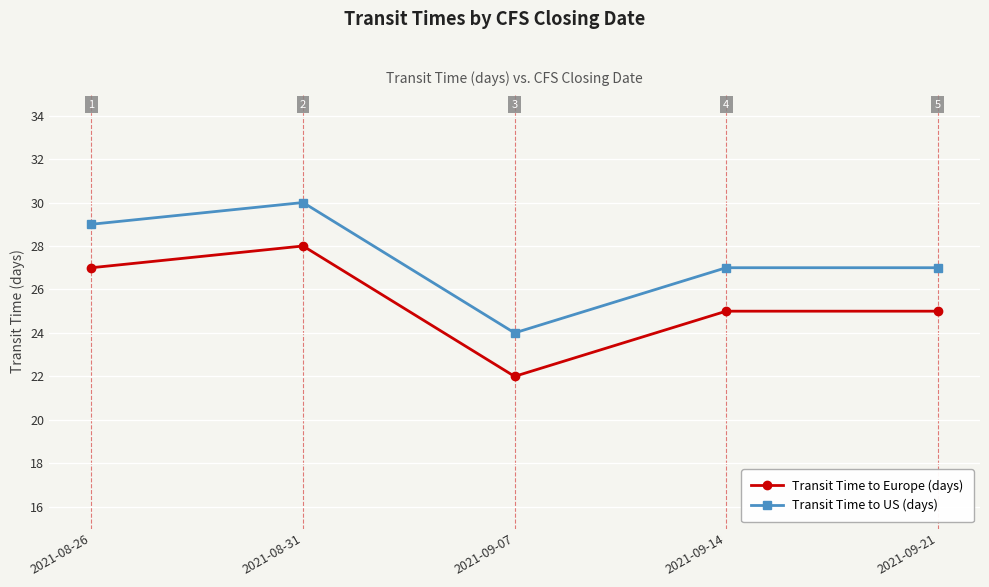

Rank the series by their average value, from highest to lowest.

Transit Time to US (days), Transit Time to Europe (days)